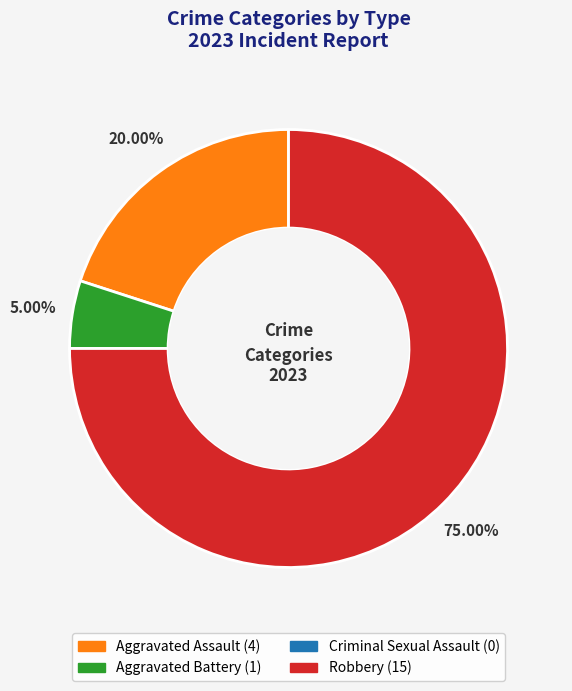

Approximately how many times larger is the value at Aggravated Assault compared to Aggravated Battery?

4.0